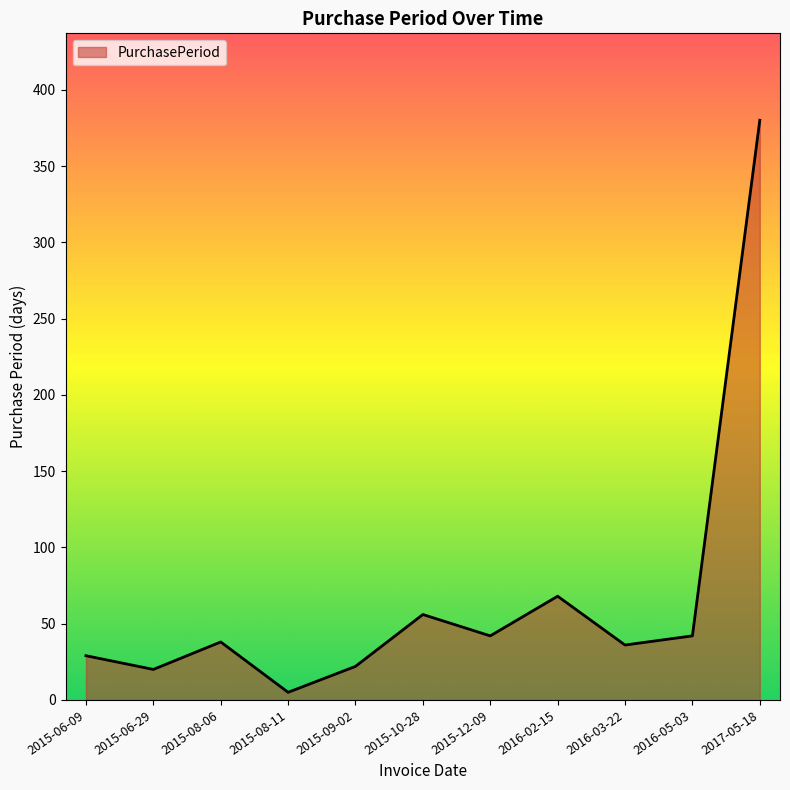

What is the change in value from 2016-02-15 to 2017-05-18?

+312